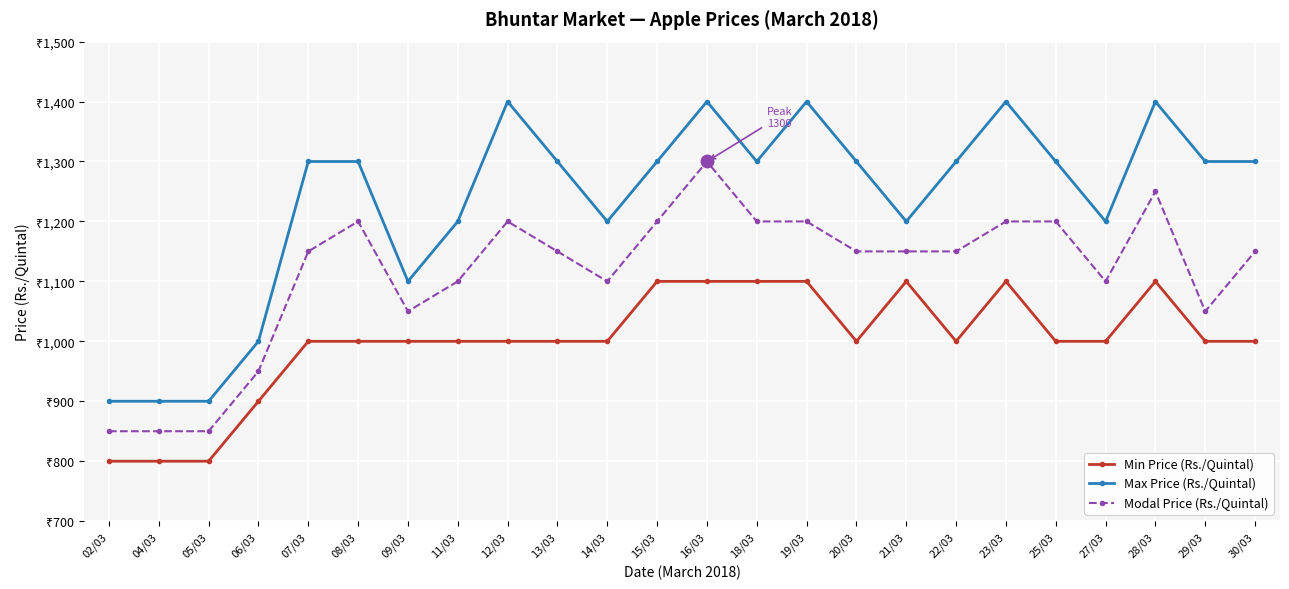

Is it true that Modal Price (Rs./Quintal) equals 1504 at 04/03?

False